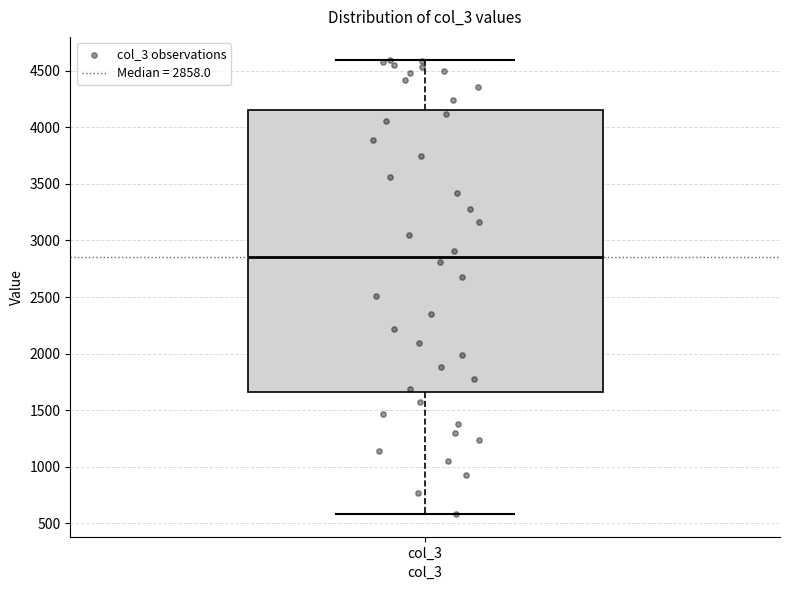

Transcribe this box plot: give where the median line is, the range the box spans, and where the two whiskers end, as read against the y-axis. The values are not printed on the chart, so give them approximately, as read against the axis.

median 2850, box 1650 to 4150, whiskers 600 to 4600